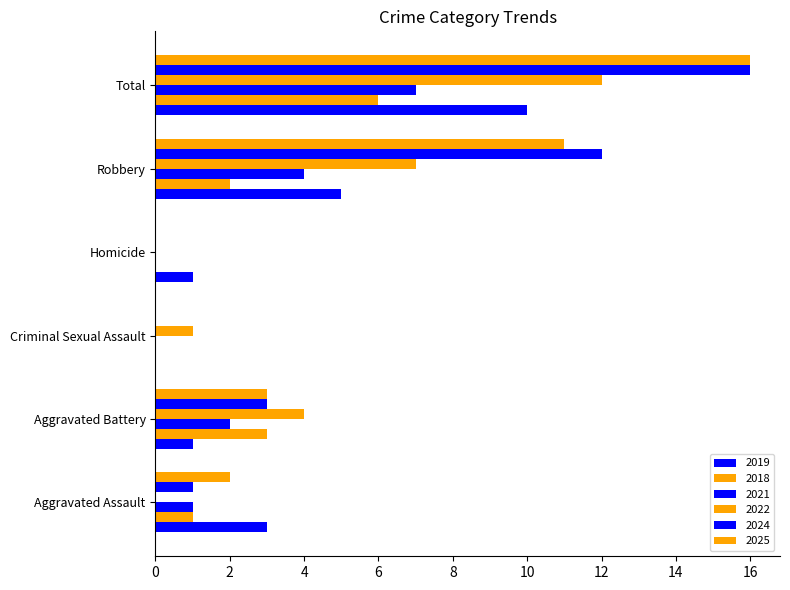

Count the number of data series in this chart.

6